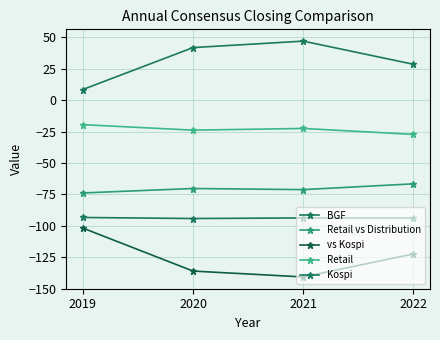

How many data points in Kospi are above 41?

2